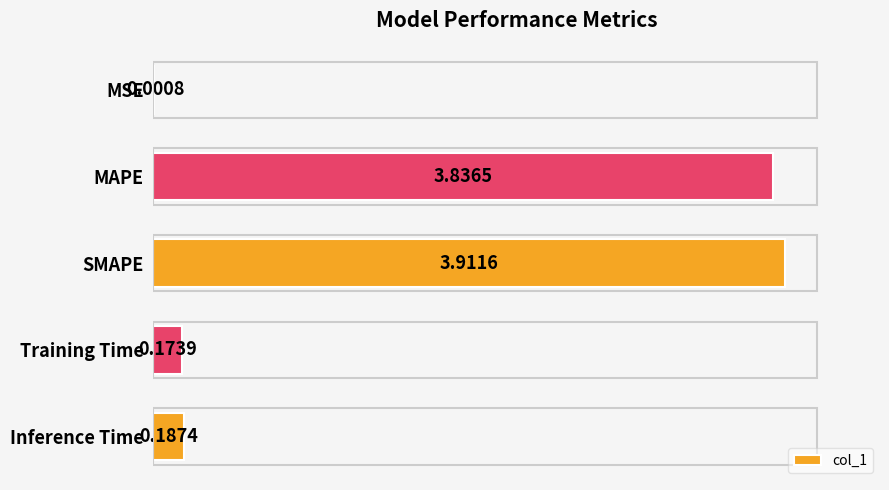

At which label is the value closest to 1?

Inference Time